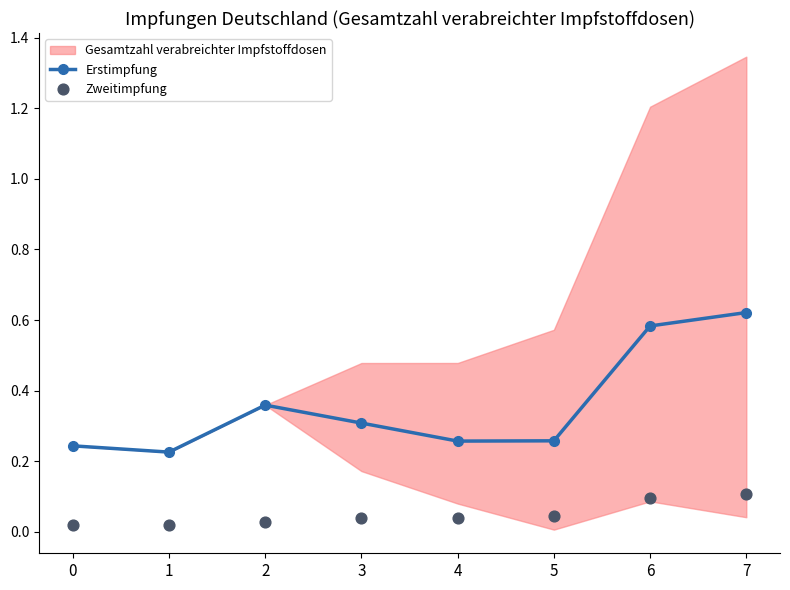

Which series has the largest Y range (max minus min)?

Erstimpfung